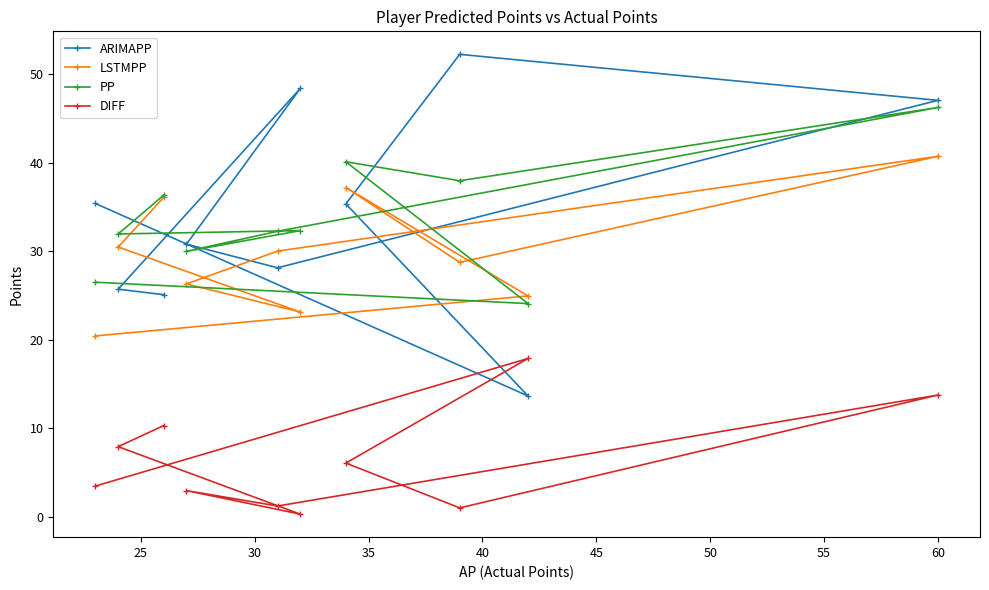

At how many categories does at least one series exceed 7?

10